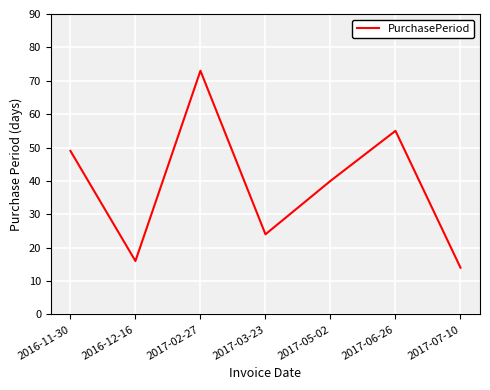

At which category does the data reach its first local valley?

2016-12-16